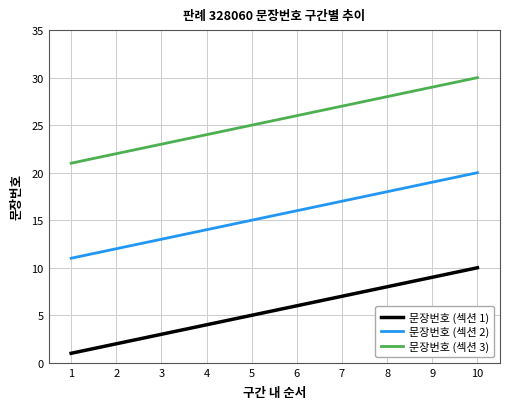

True or false: 문장번호 (섹션 1) has a value of 6 at 6.

True